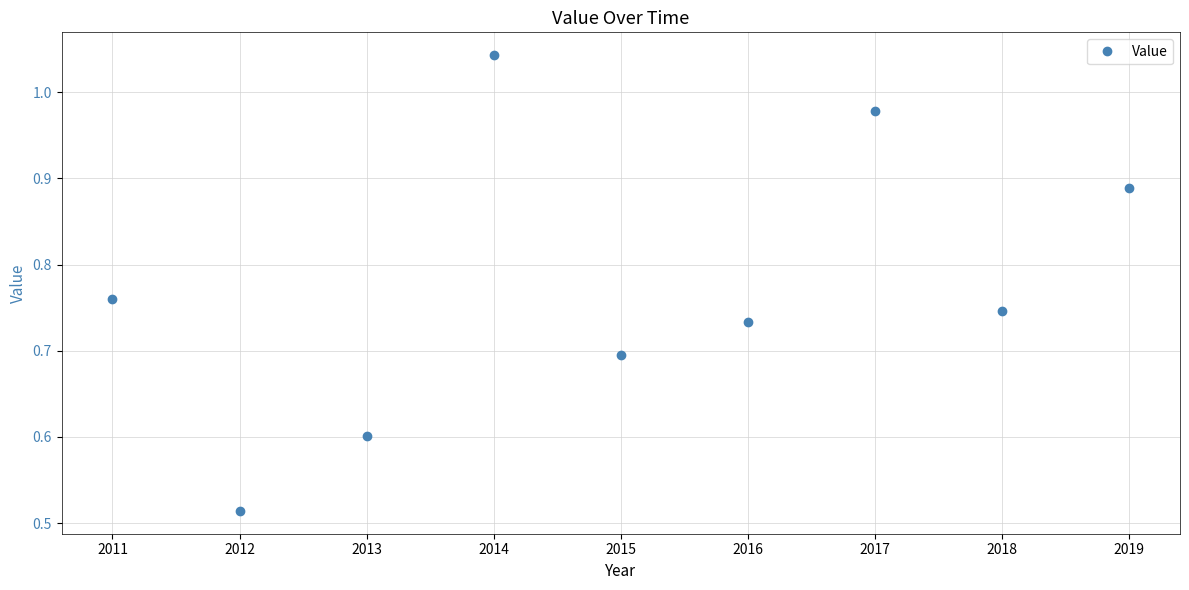

True or false: the data shows 0.2 at 2018.

False